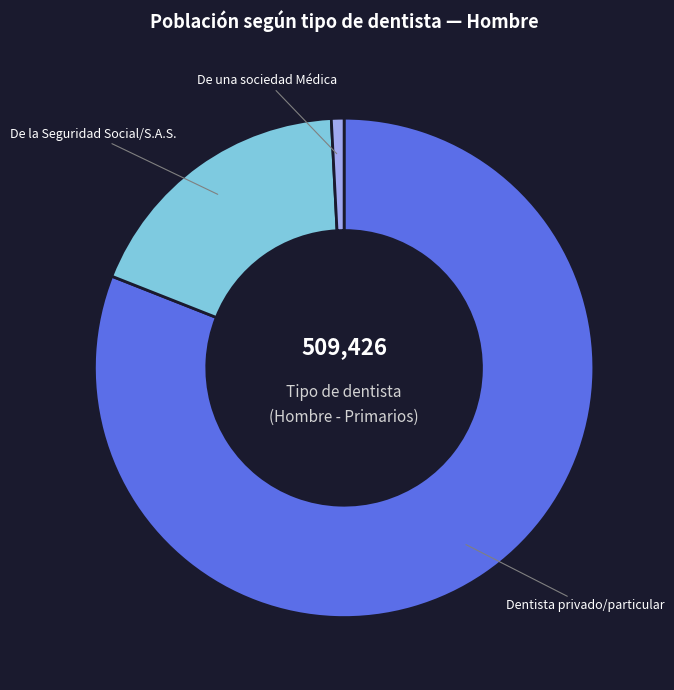

How many segments does this pie chart have?

3